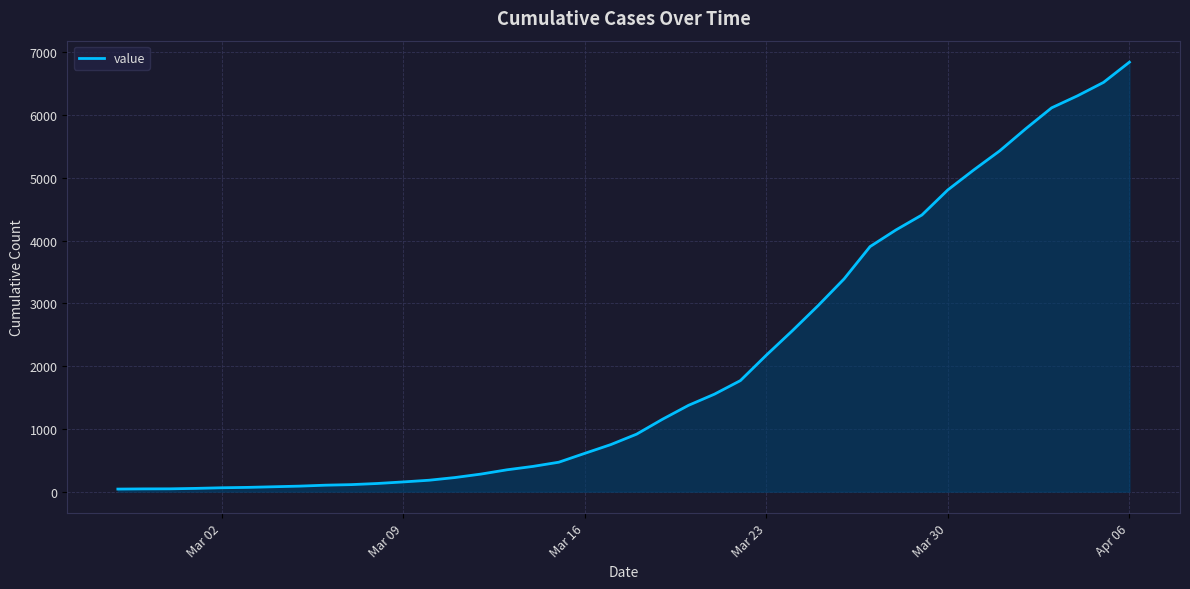

What is the maximum value shown in the chart?

6843